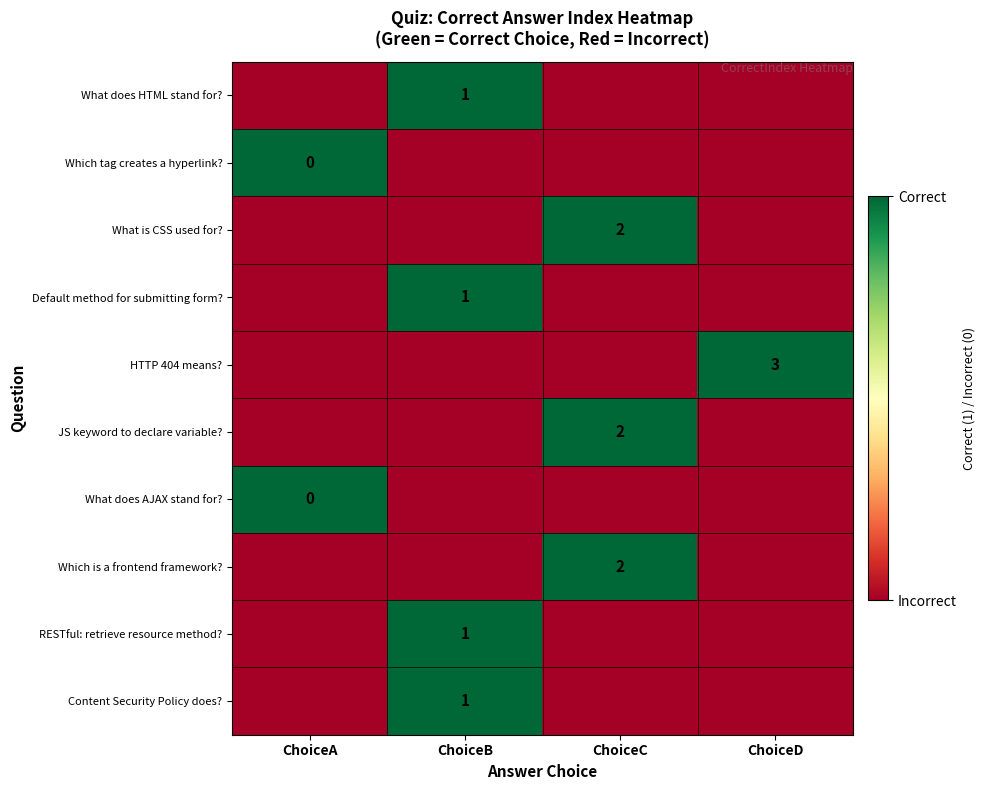

What is the maximum value shown in the chart?

1